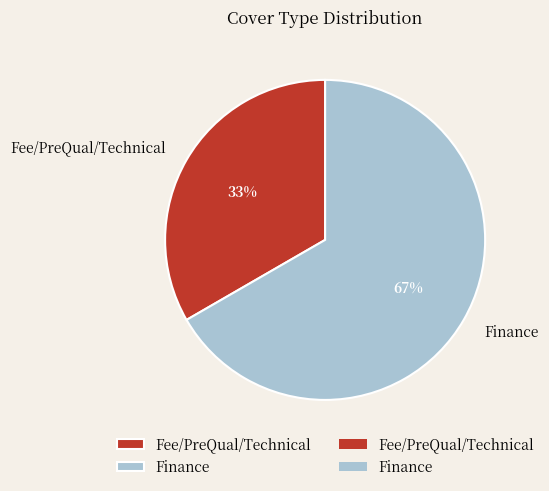

Which slice is the smallest?

Fee/PreQual/Technical